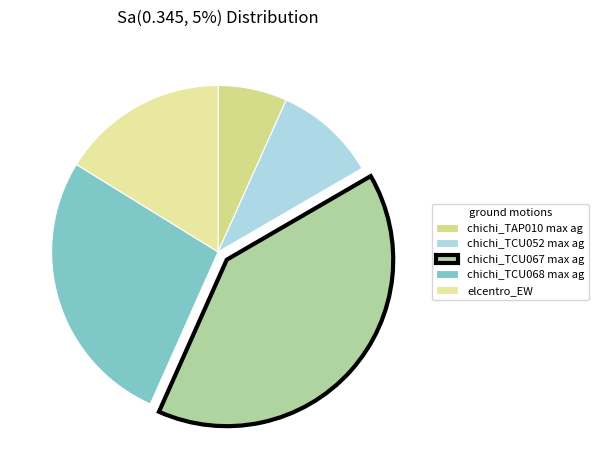

Does any single category account for the majority?

No